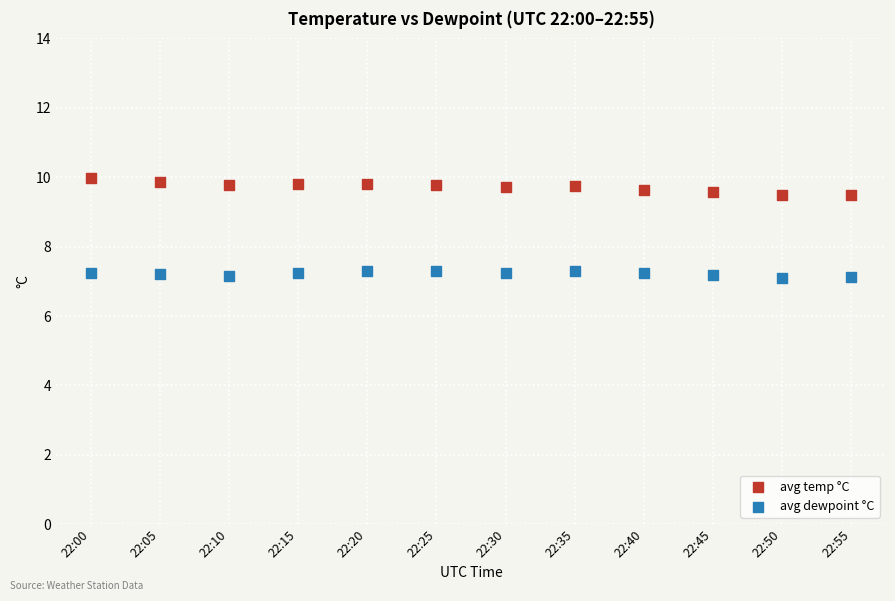

Across all data points, what is the range of Y values (max minus min)?

2.9